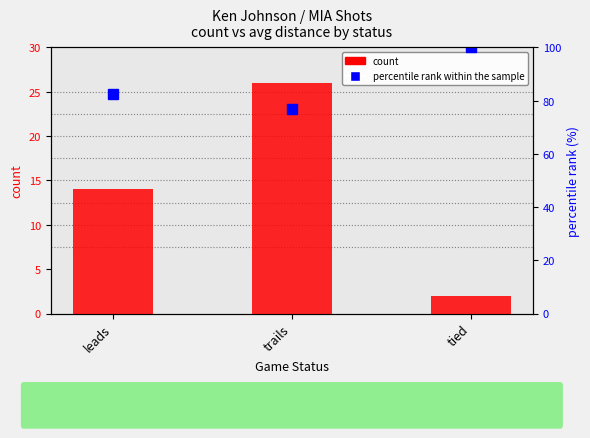

Where does the data first go above 14?

trails